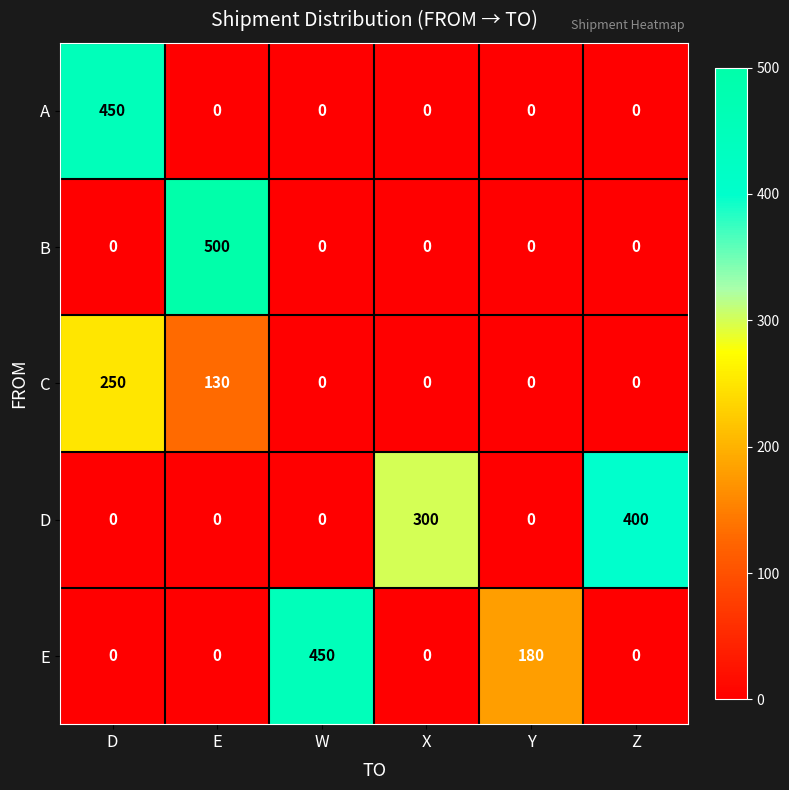

Where is E nearest to the value 225?

Y